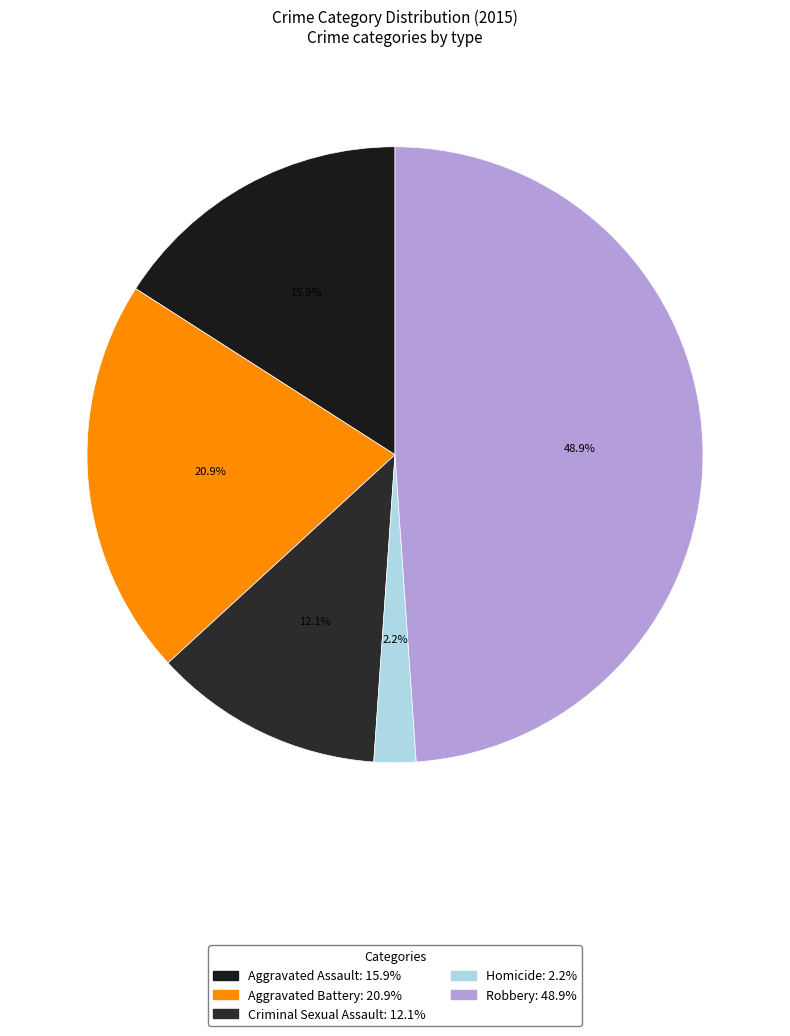

Between Criminal Sexual Assault and Robbery, which is larger?

Robbery